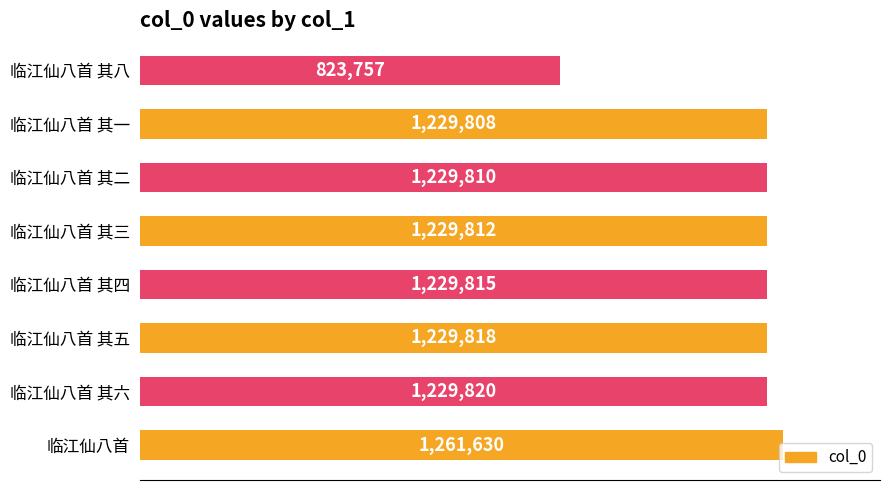

The value at 临江仙八首 其二 is 1229810. True or false?

True